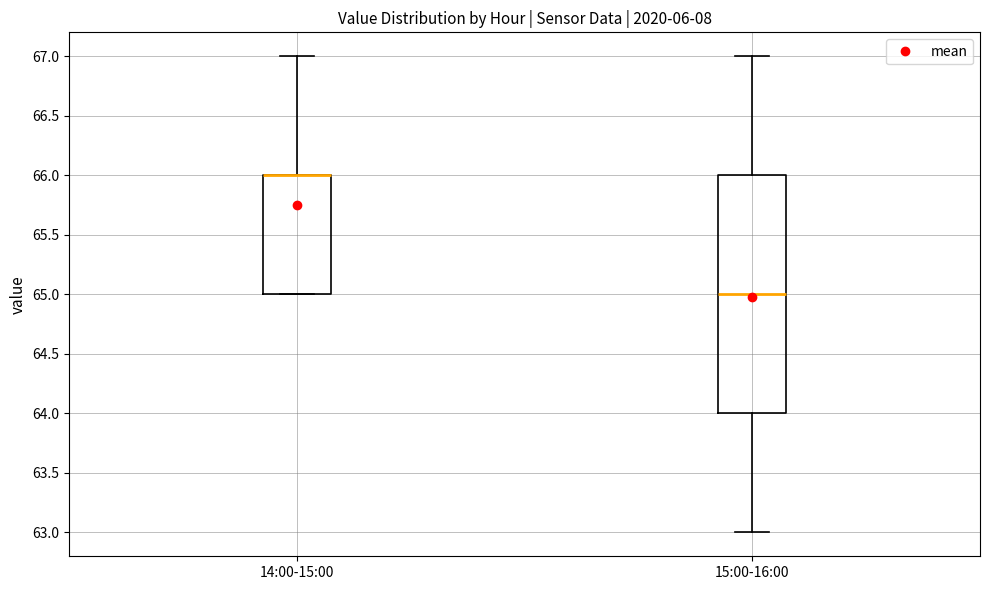

Reading left to right, transcribe this box plot: for each box, give where its median line is, the range the box spans, and where its two whiskers end, as read against the y-axis. The values are not printed on the chart, so give them approximately, as read against the axis.

14:00-15:00: median 66 (drawn on the box's upper edge), box 65 to 66, whiskers 65 to 67
15:00-16:00: median 65, box 64 to 66, whiskers 63 to 67